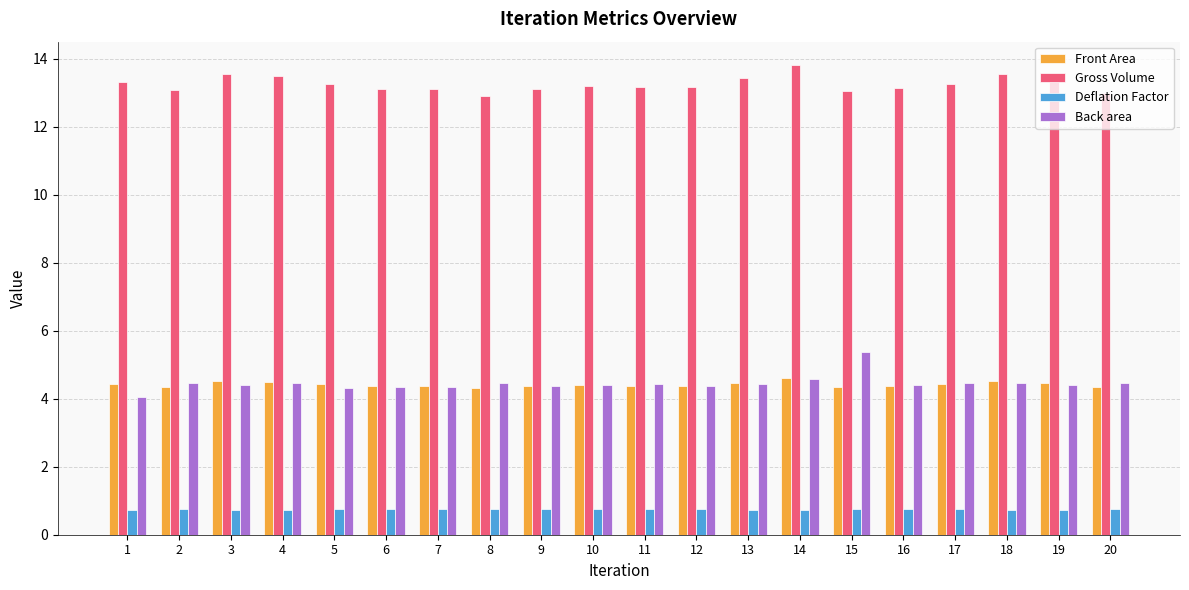

Are the bars horizontal?

No